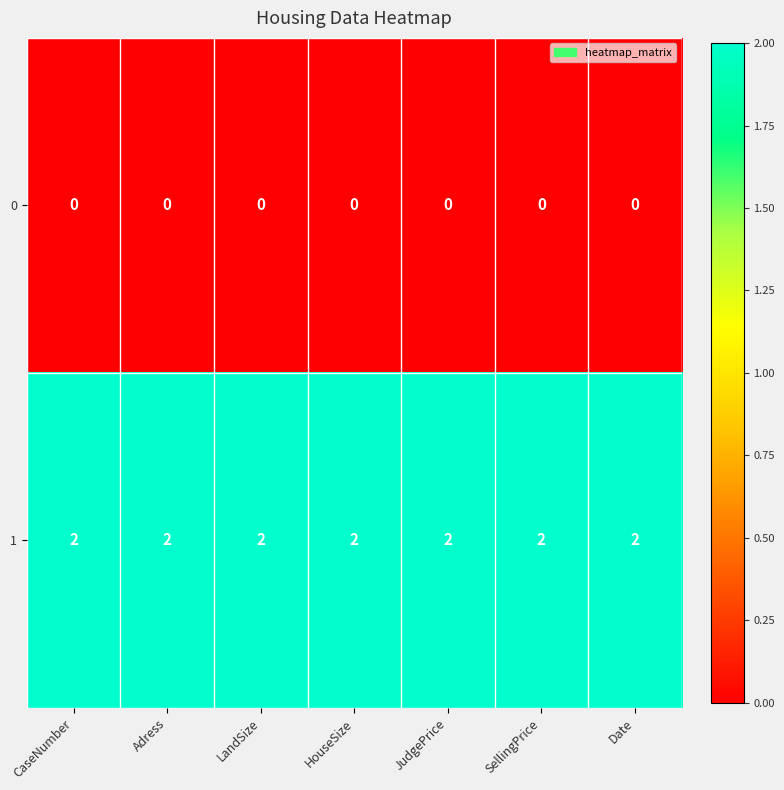

Is the value of 1 at JudgePrice greater than the value of 0 at CaseNumber?

Yes